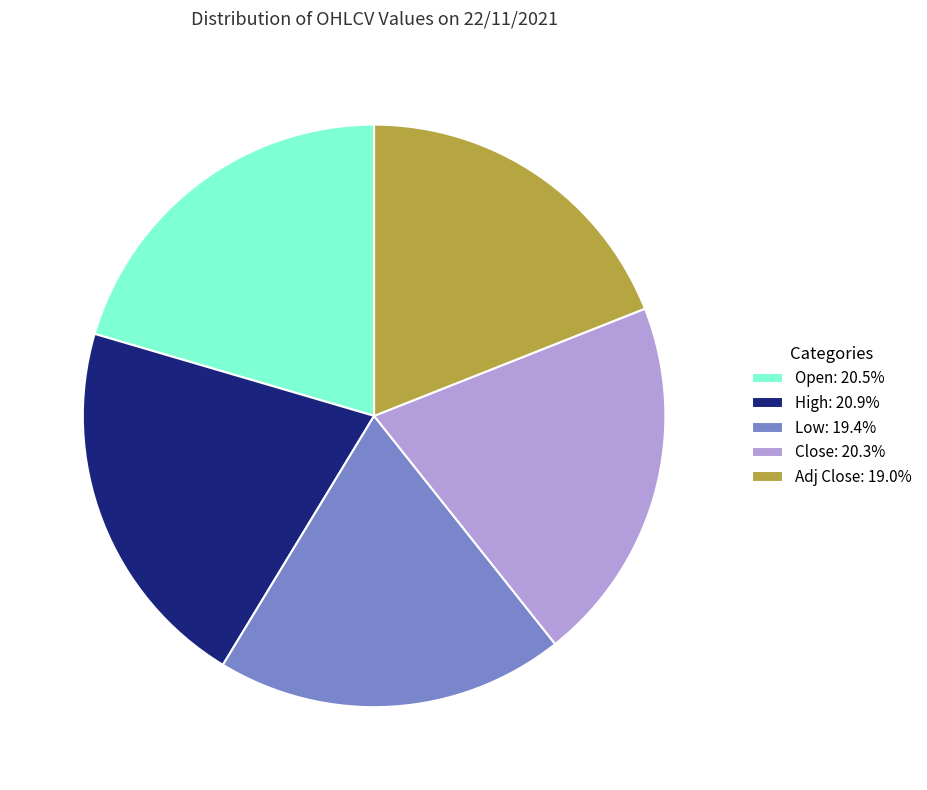

Approximately how many times larger is the value at Adj Close: 19.0% compared to High: 20.9%?

0.9